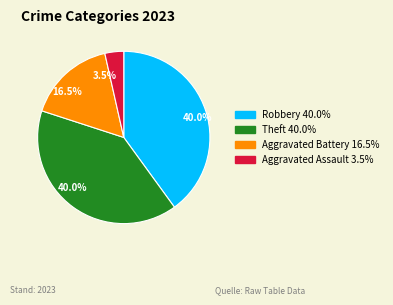

How many slices are in this pie chart?

4